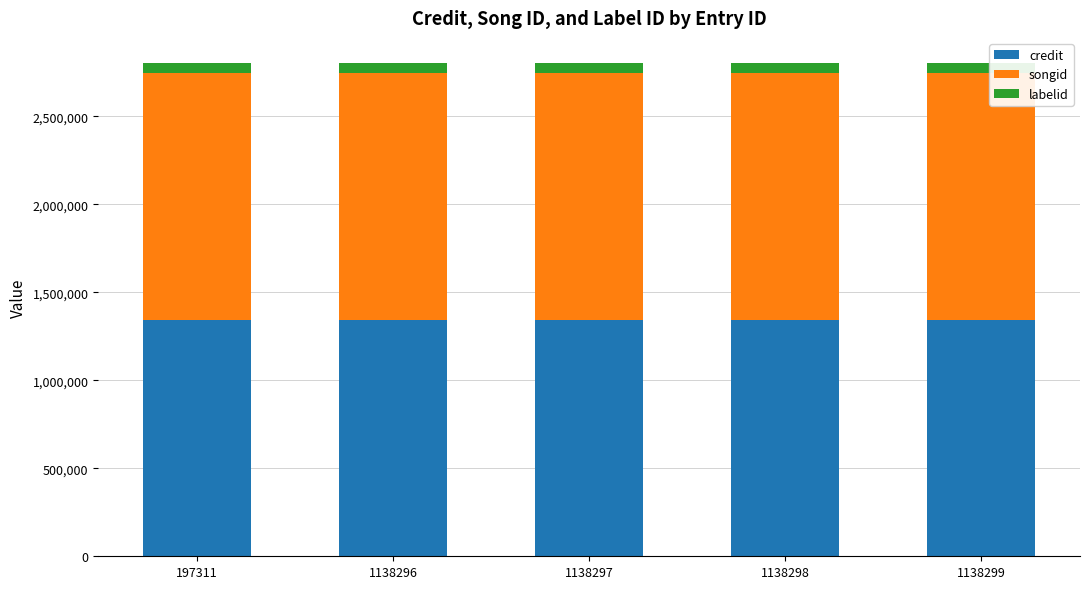

What is the total value across all series at 1138297?

2806052